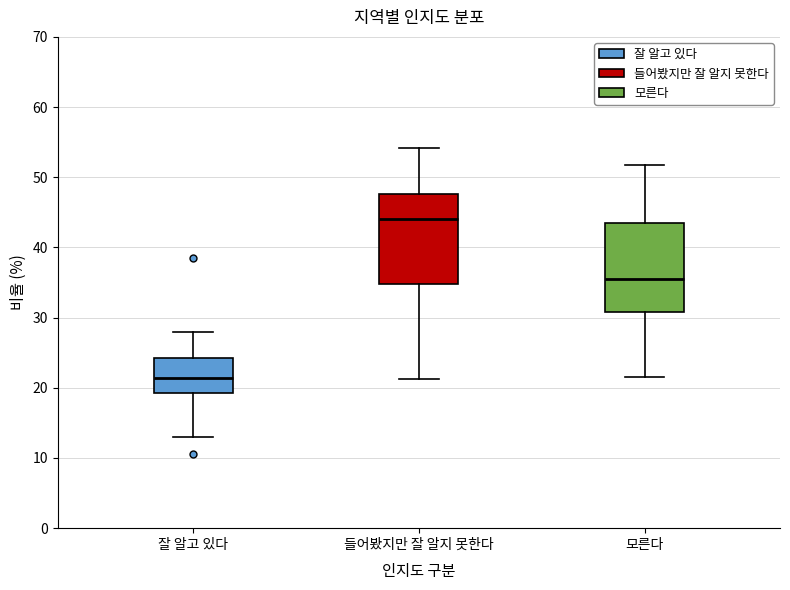

Which box's median line is the highest?

들어봤지만 잘 알지 못한다